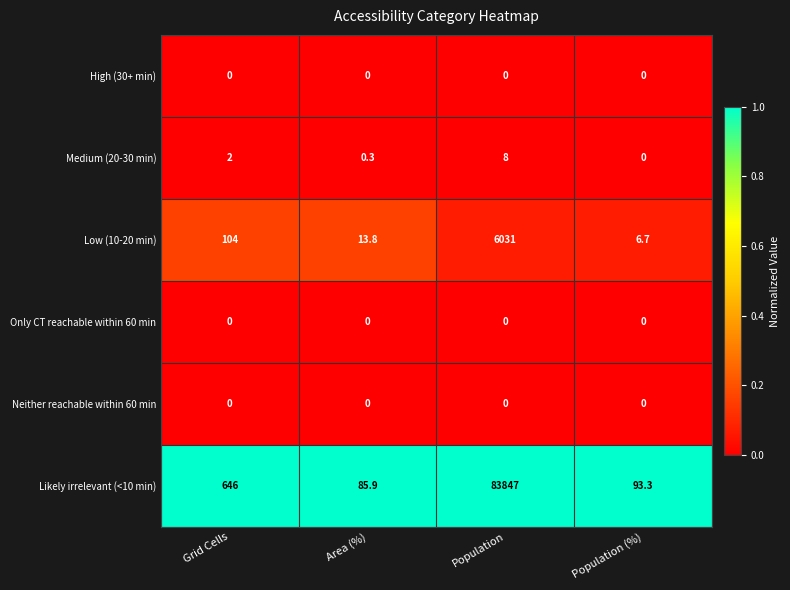

What is the maximum value shown in the chart?

83847.0